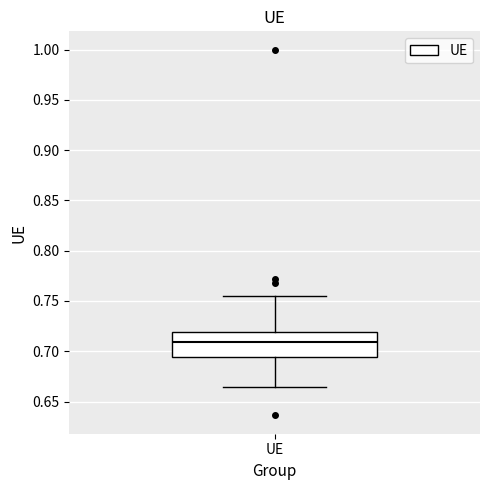

Transcribe this box plot: give where the median line is, the range the box spans, and where the two whiskers end, as read against the y-axis. The values are not printed on the chart, so give them approximately, as read against the axis.

median 0.710, box 0.695 to 0.720, whiskers 0.665 to 0.755